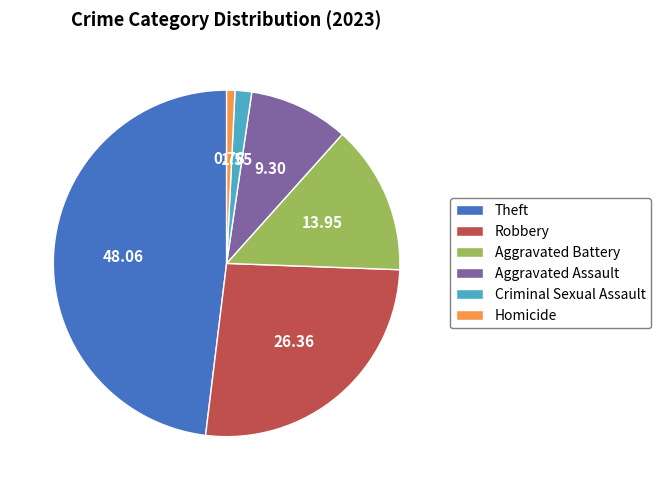

Rank the categories by value from lowest to highest.

Homicide, Criminal Sexual Assault, Aggravated Assault, Aggravated Battery, Robbery, Theft